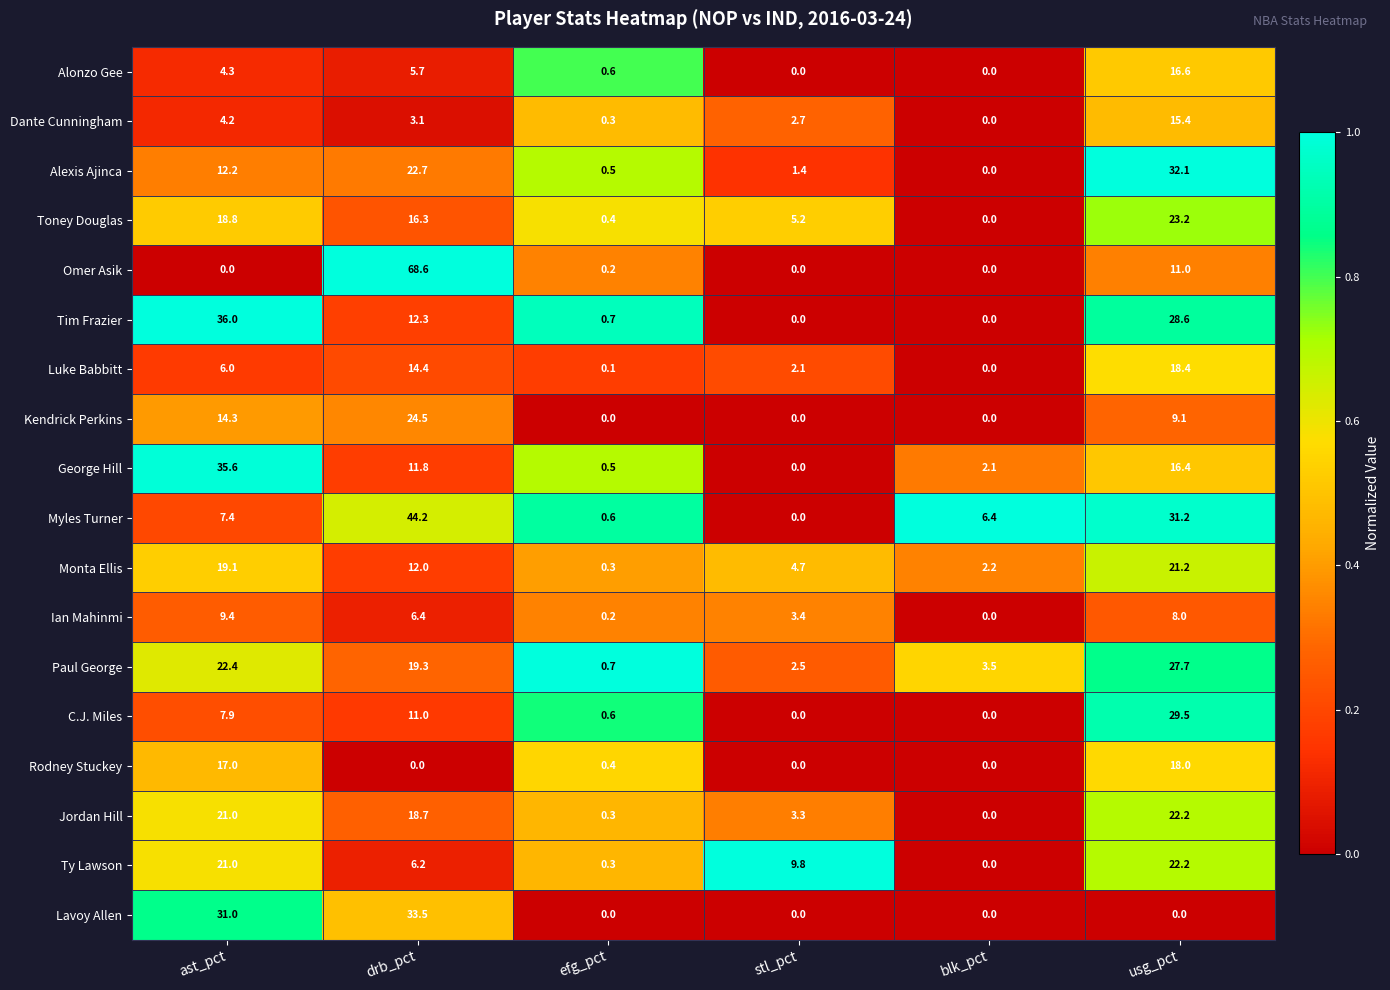

How many data points does each series have?

6